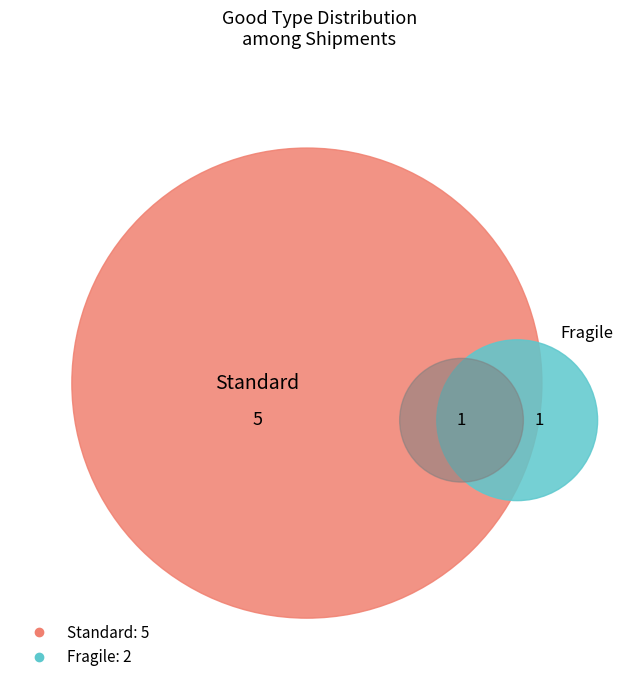

Which slice is the smallest?

1